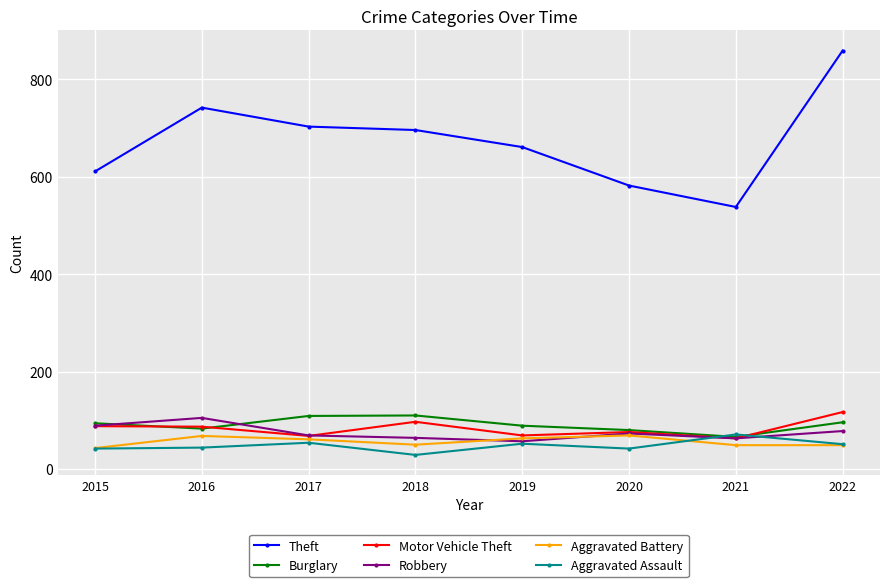

What is the value of the Aggravated Assault point at the 8th from the left?

51